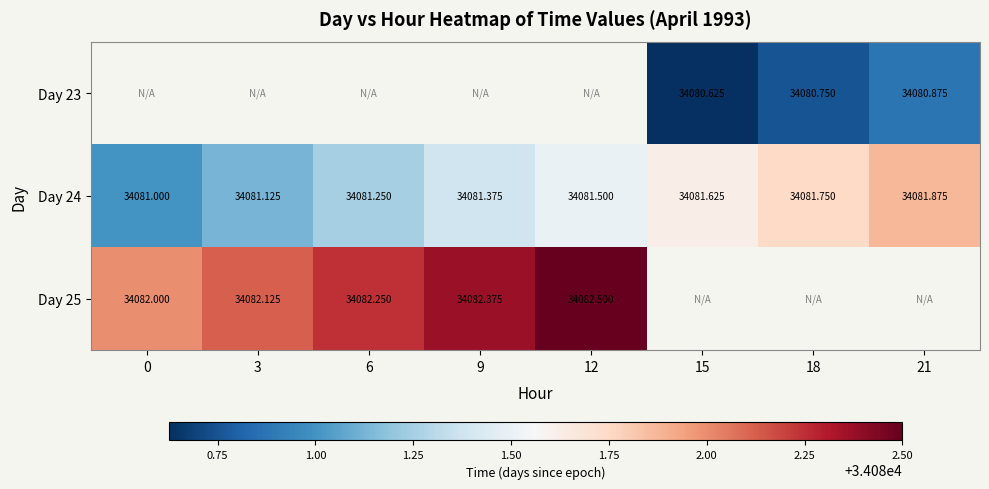

Between 6 and 12, which is larger?

12